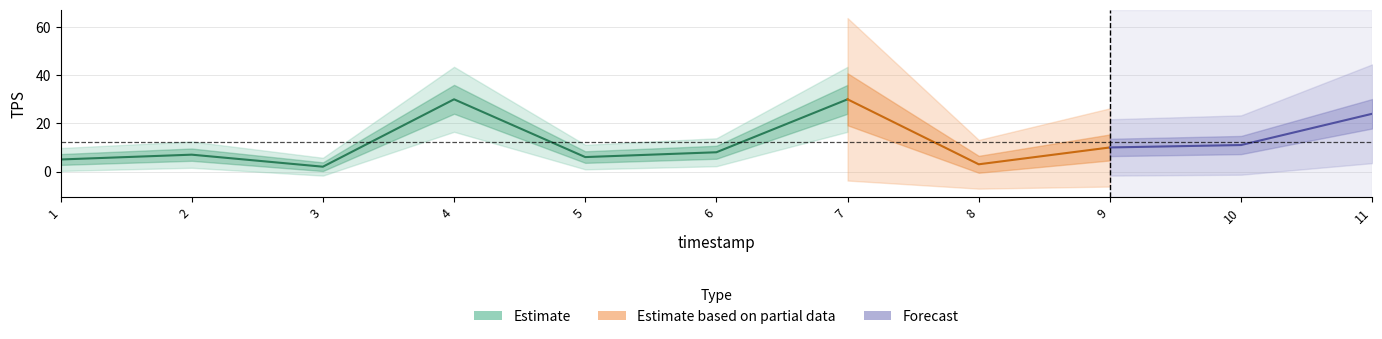

What is the sum of all values?

136